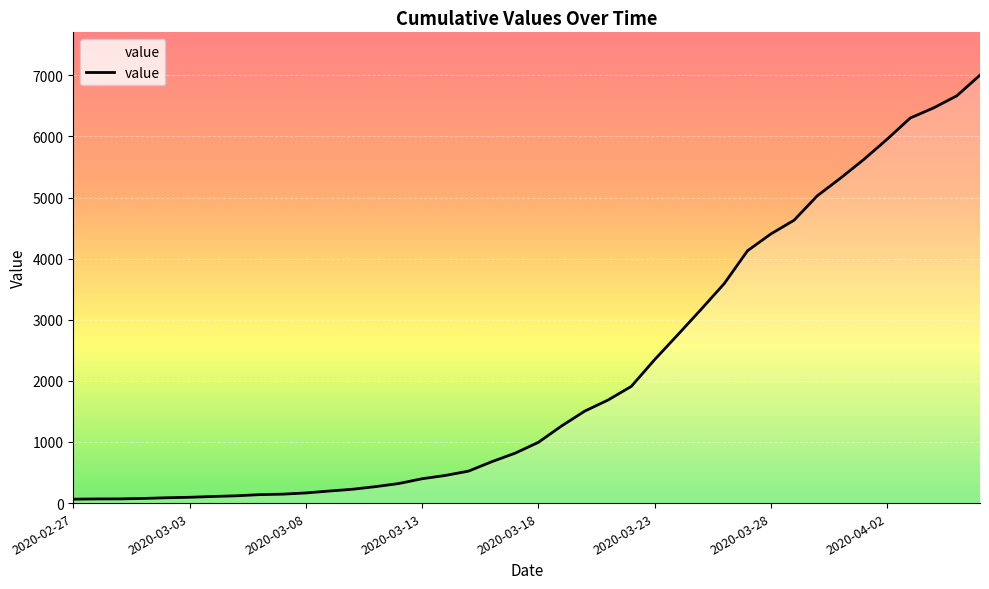

What is the difference between the maximum and minimum values?

6939